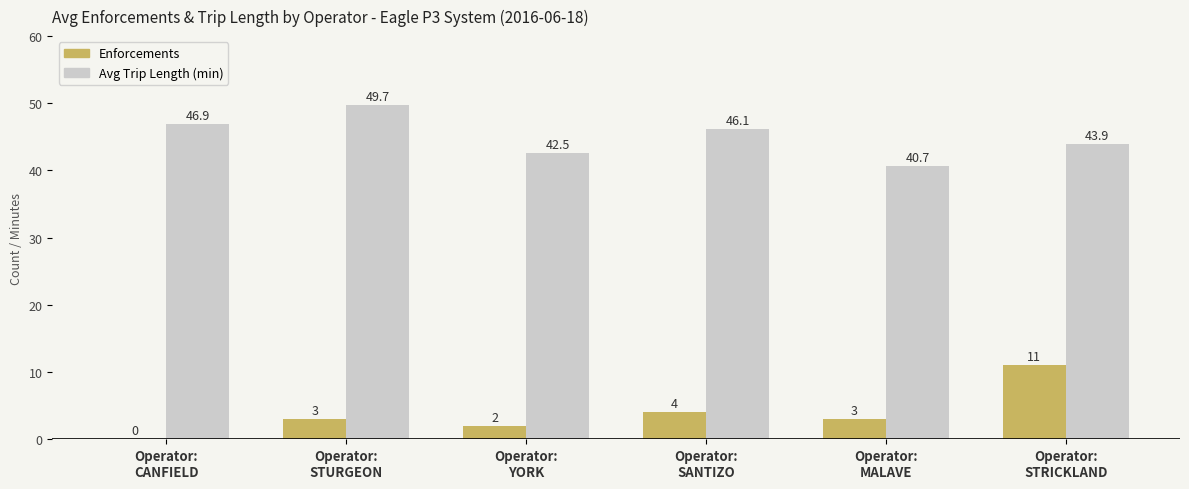

What is the highest value of the Avg Trip Length (min) series?

49.7